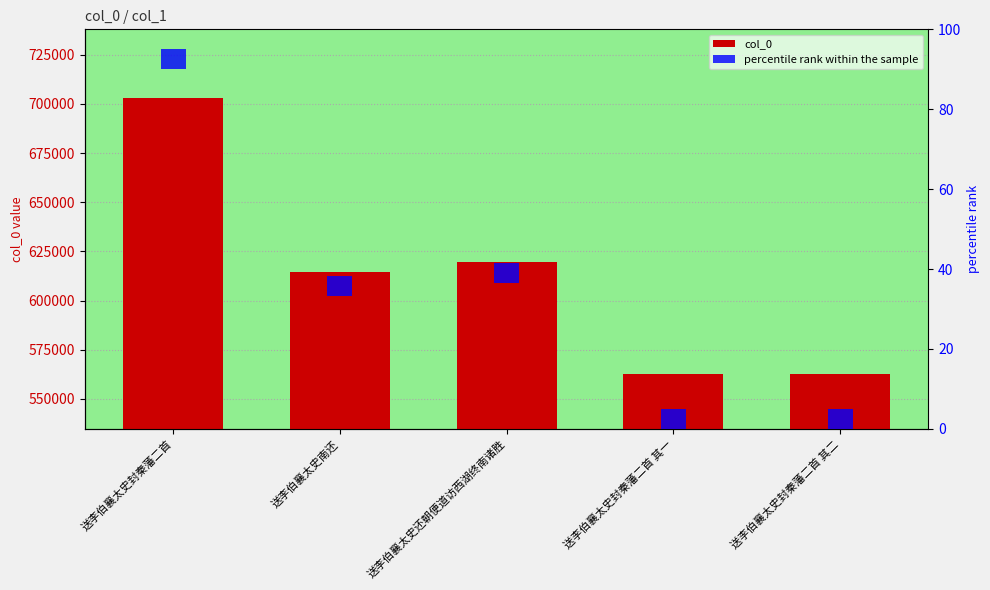

How many distinct data groups are displayed?

2